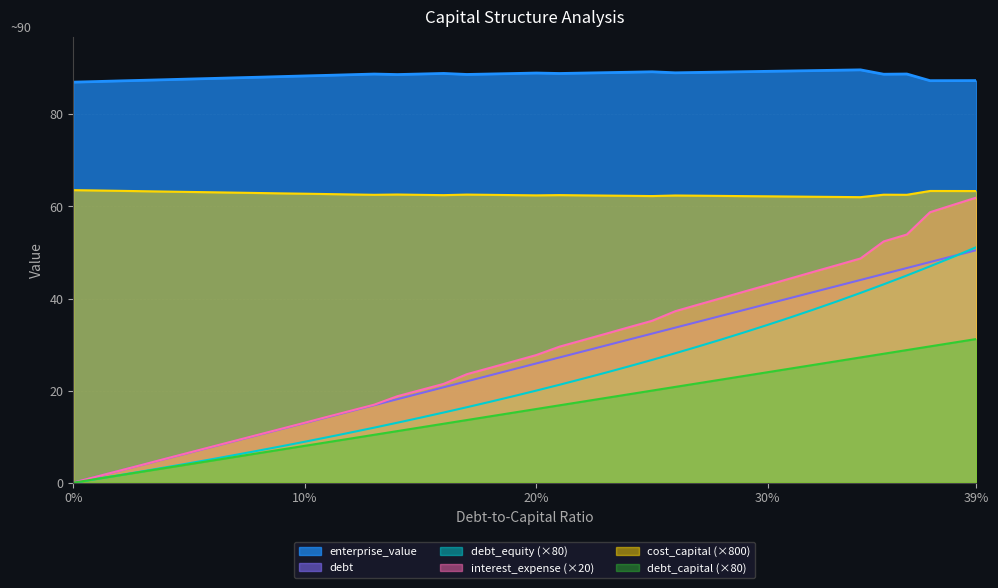

Between 9 and 11, which series saw the biggest shift?

interest_expense